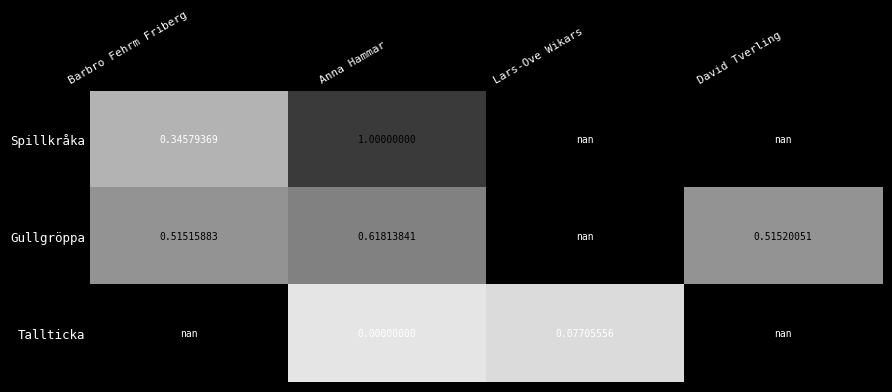

Rank the series at Anna Hammar from highest to lowest value.

Spillkråka, Gullgröppa, Tallticka